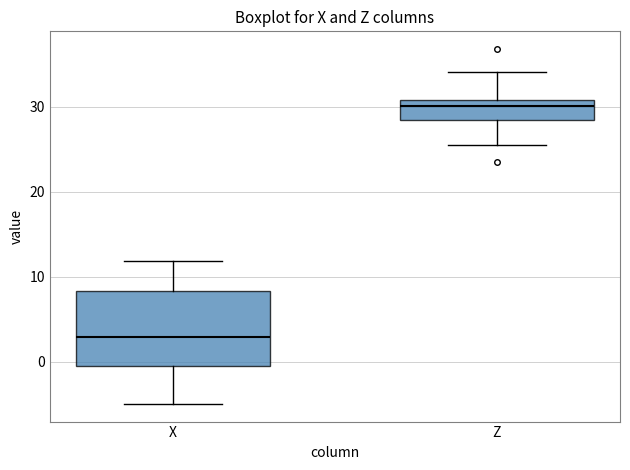

Reading left to right, transcribe this box plot: for each box, give where its median line is, the range the box spans, and where its two whiskers end, as read against the y-axis. The values are not printed on the chart, so give them approximately, as read against the axis.

X: median 3, box -1 to 8, whiskers -5 to 12
Z: median 30, box 28 to 31, whiskers 25 to 34